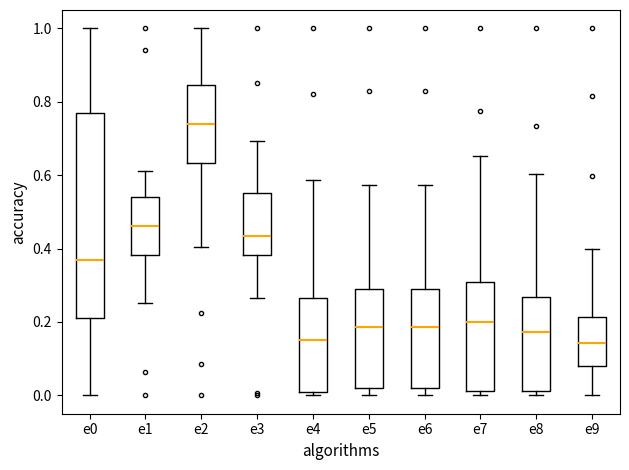

Reading left to right, read every box against the y-axis: the position of its median line, the range the box covers, and the ends of its whiskers. The values are not printed on the chart, so give them approximately, as read against the axis.

e0: median 0.36, box 0.22 to 0.76, whiskers 0.00 to 1.00
e1: median 0.46, box 0.38 to 0.54, whiskers 0.26 to 0.62
e2: median 0.74, box 0.64 to 0.84, whiskers 0.40 to 1.00
e3: median 0.44, box 0.38 to 0.56, whiskers 0.26 to 0.70
e4: median 0.16, box 0.00 to 0.26, whiskers 0.00 (just below the box's lower edge) to 0.58
e5: median 0.18, box 0.02 to 0.28, whiskers 0.00 to 0.58
e6: median 0.18, box 0.02 to 0.28, whiskers 0.00 to 0.58
e7: median 0.20, box 0.02 to 0.30, whiskers 0.00 to 0.66
e8: median 0.18, box 0.02 to 0.26, whiskers 0.00 to 0.60
e9: median 0.14, box 0.08 to 0.22, whiskers 0.00 to 0.40